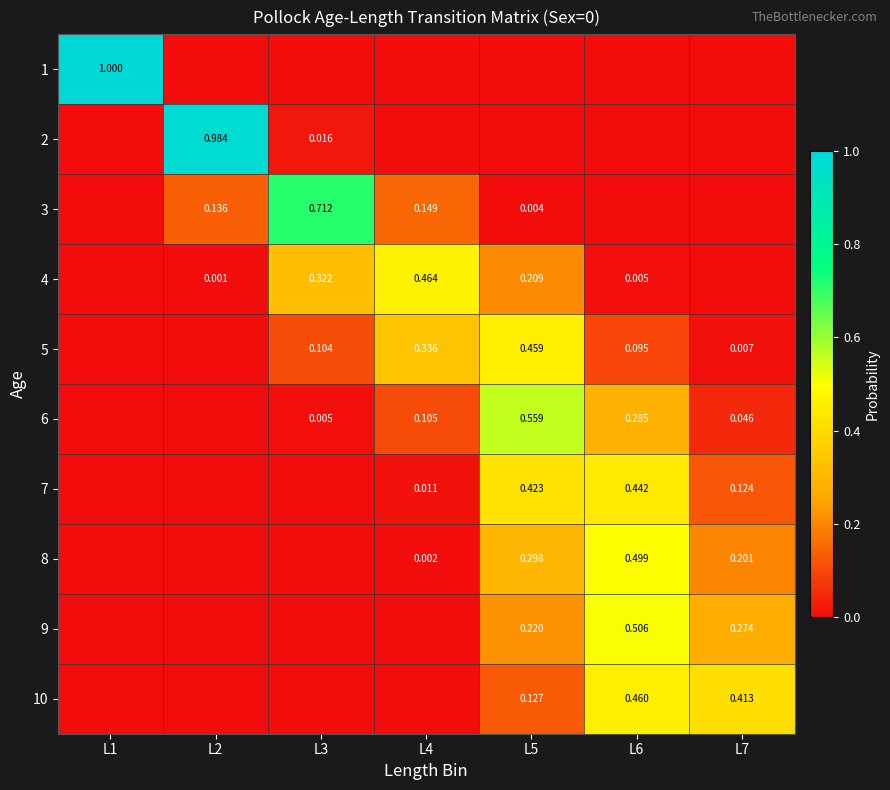

At which category is the sum across all series the highest?

L5